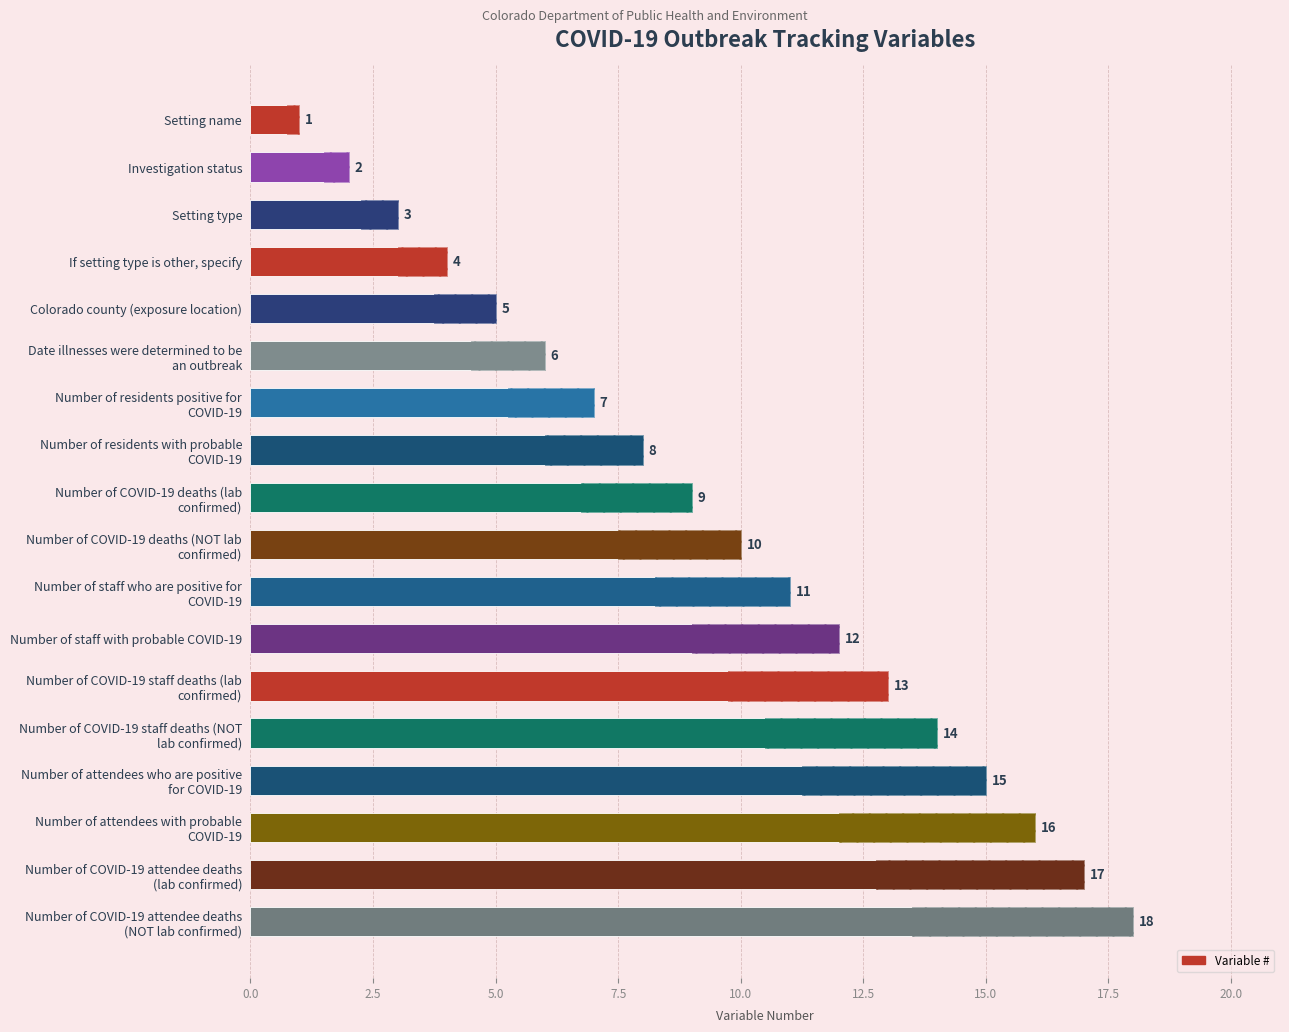

Between Number of COVID-19 deaths (lab confirmed) and Number of COVID-19 staff deaths (lab confirmed), which is larger?

Number of COVID-19 staff deaths (lab confirmed)